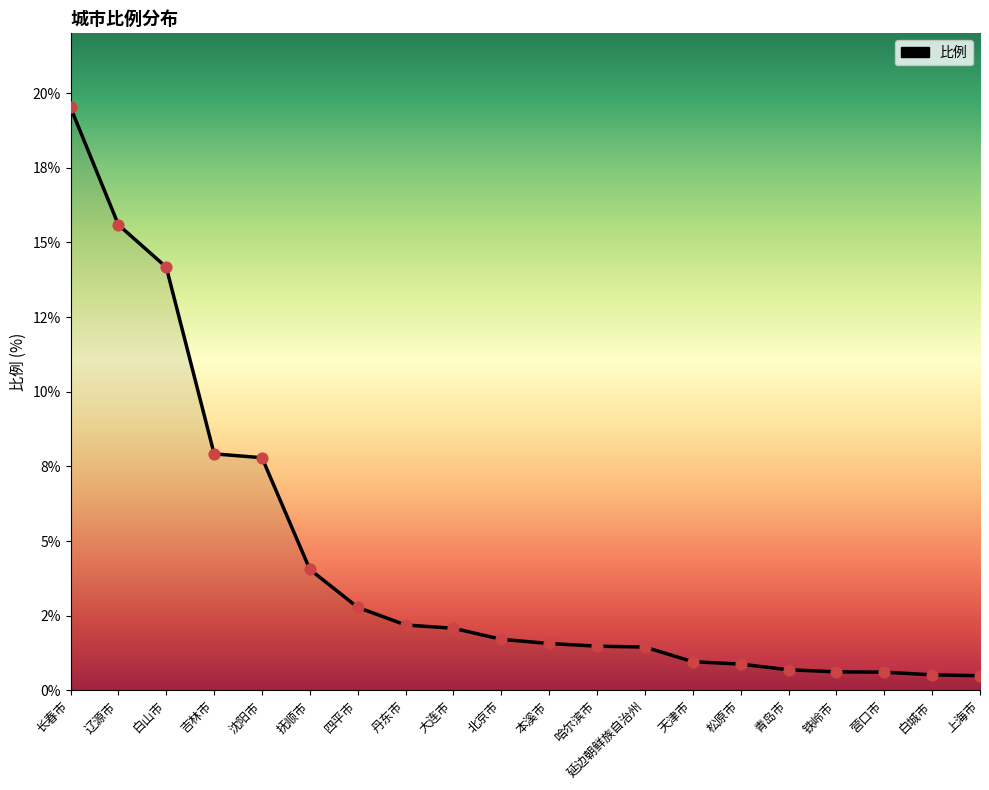

Does the chart have visible grid lines?

No